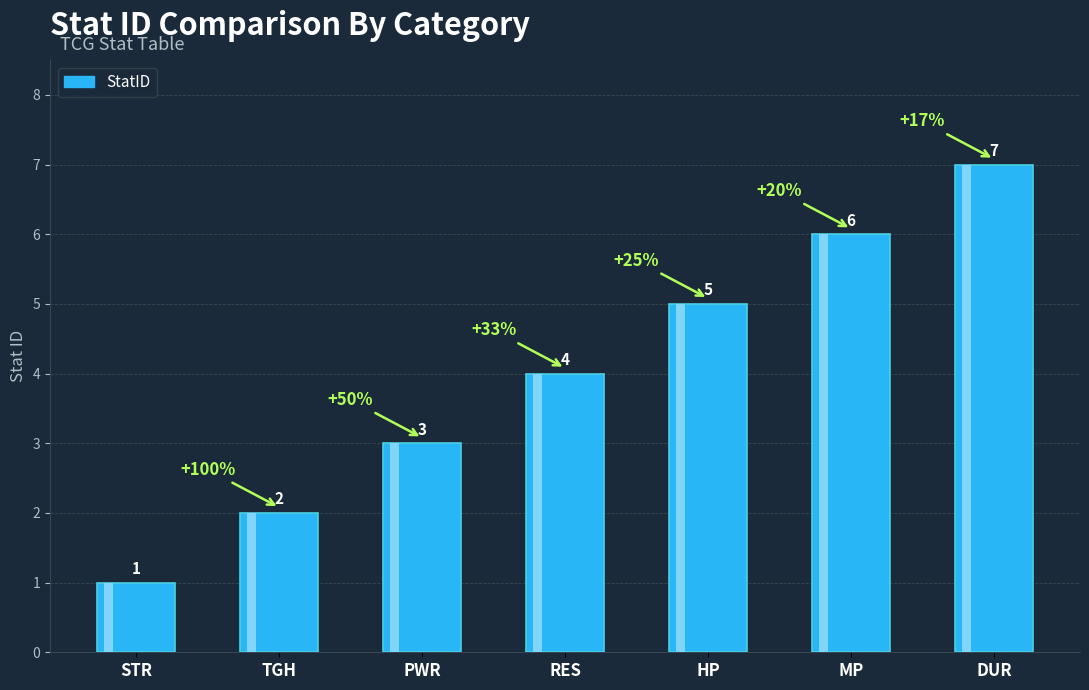

At which label does the data first exceed 4?

HP